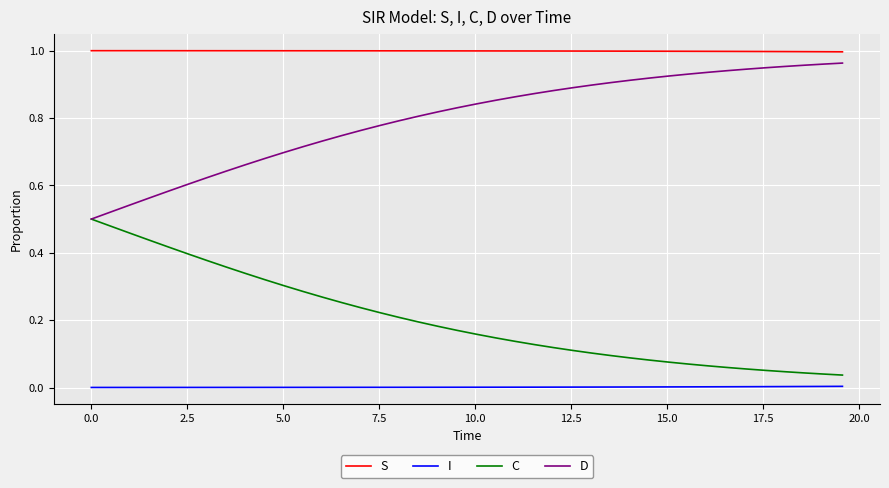

Rank the series by their average value, from lowest to highest.

I, C, D, S